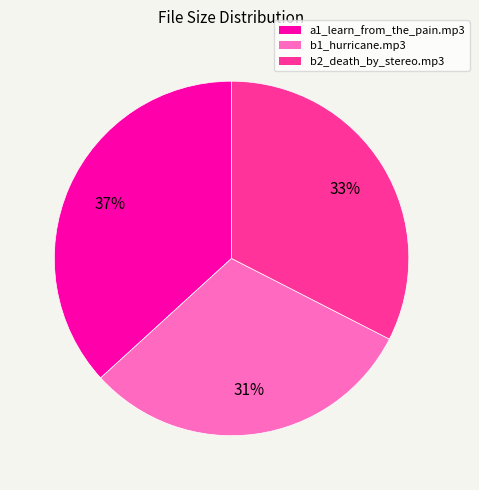

How many segments does this pie chart have?

3